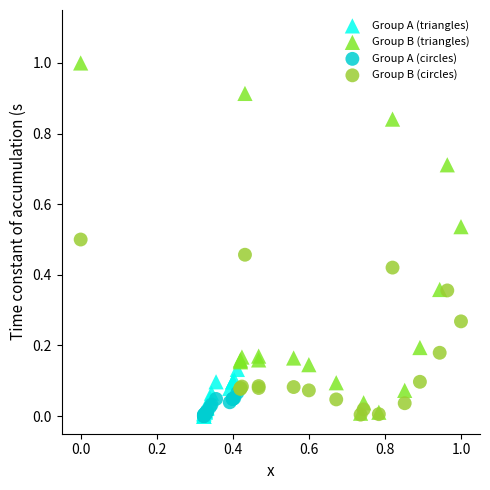

Which series has the widest spread of Y values?

Group B (triangles)